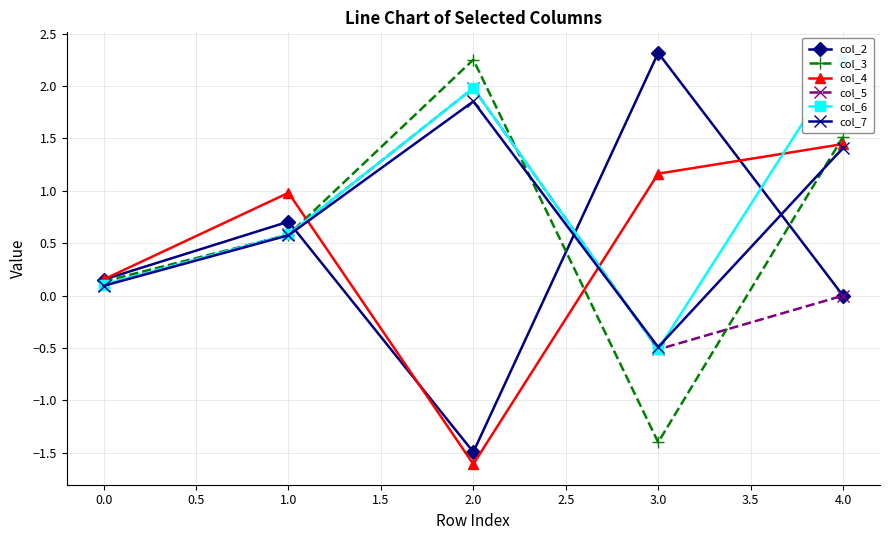

What is the value of the col_2 point at the 2nd from the left?

0.7